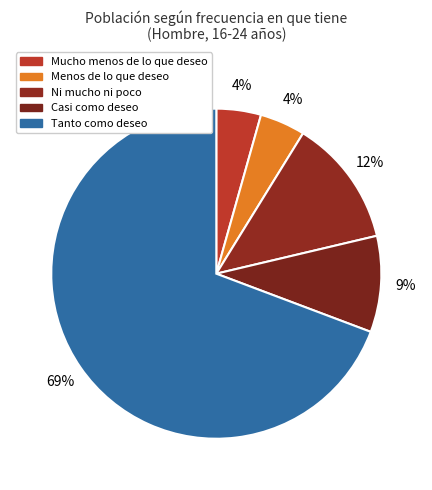

Count the number of slices in the pie.

5